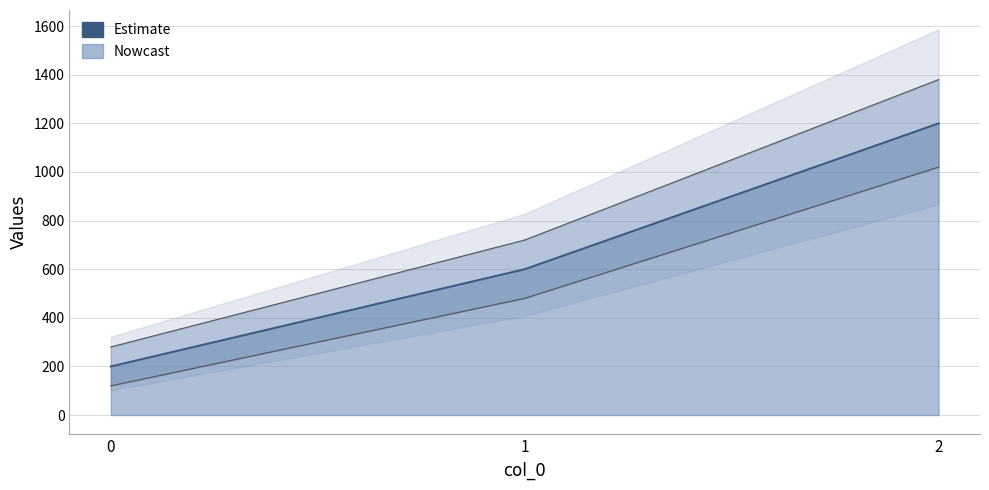

What is the difference between the second highest and minimum values?

400